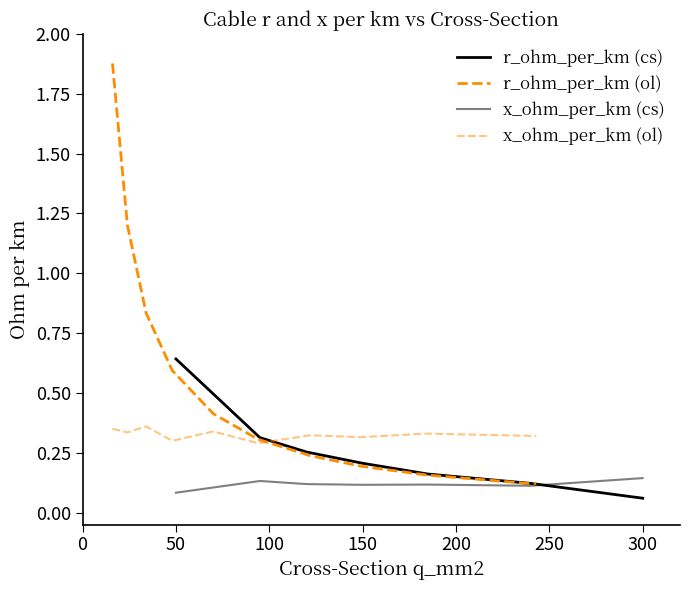

What value does the r_ohm_per_km series have at 16?

1.9